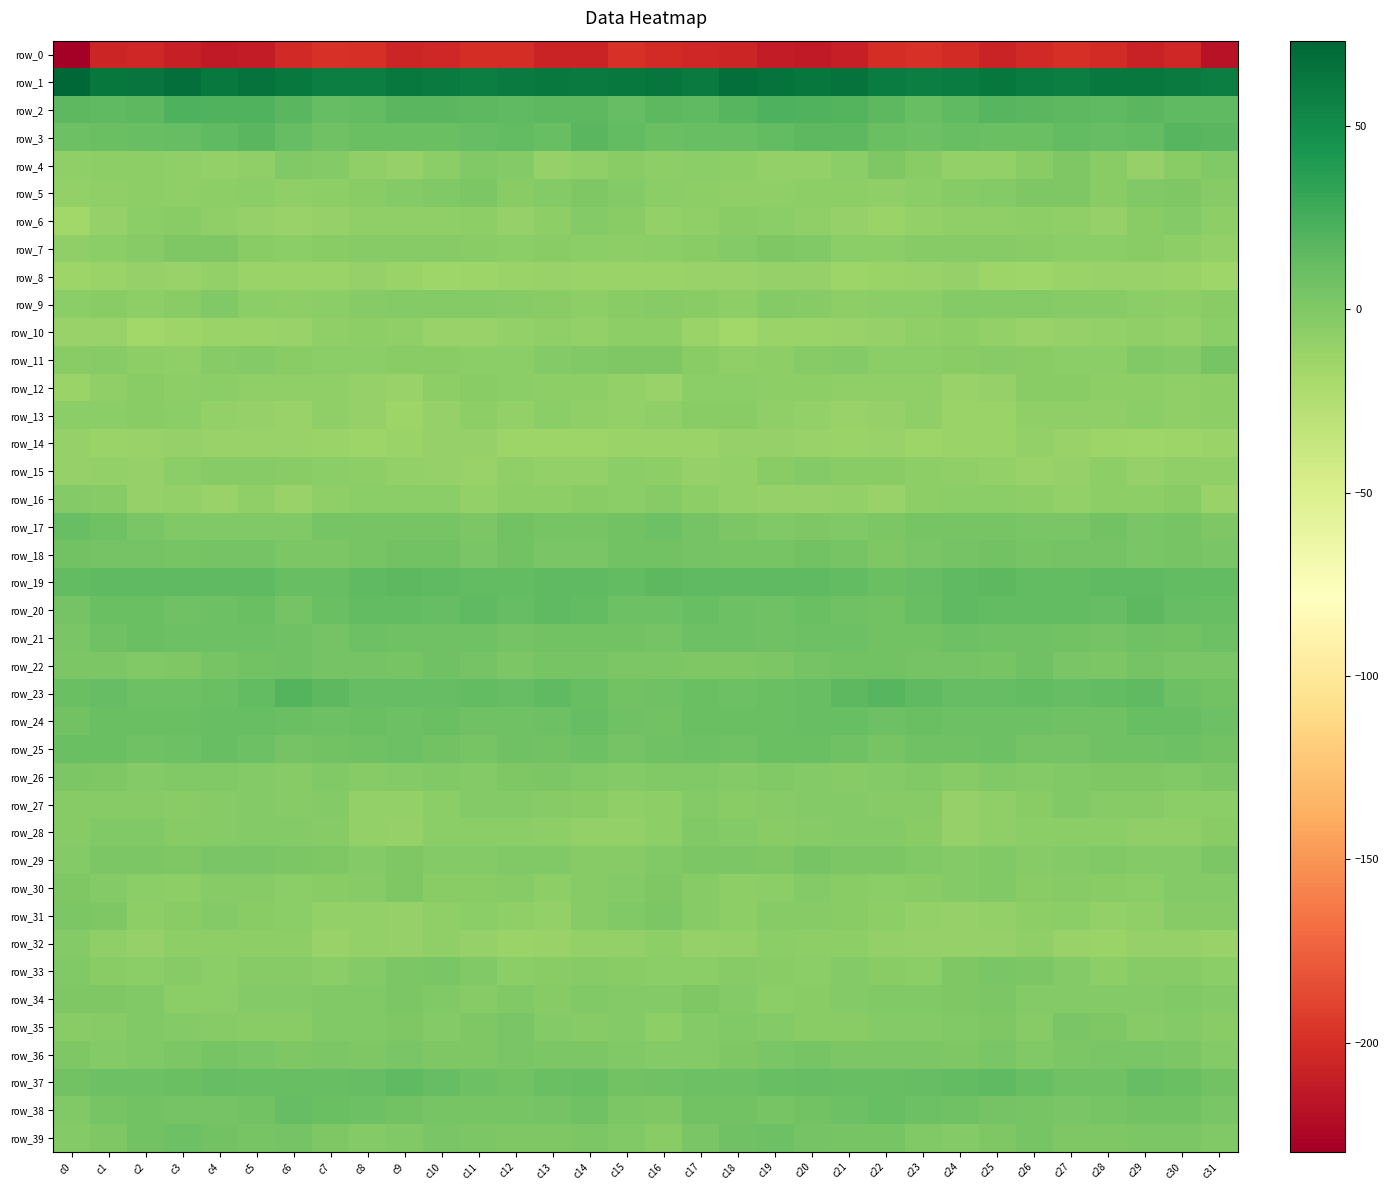

What is the minimum value shown in the chart?

-229.7